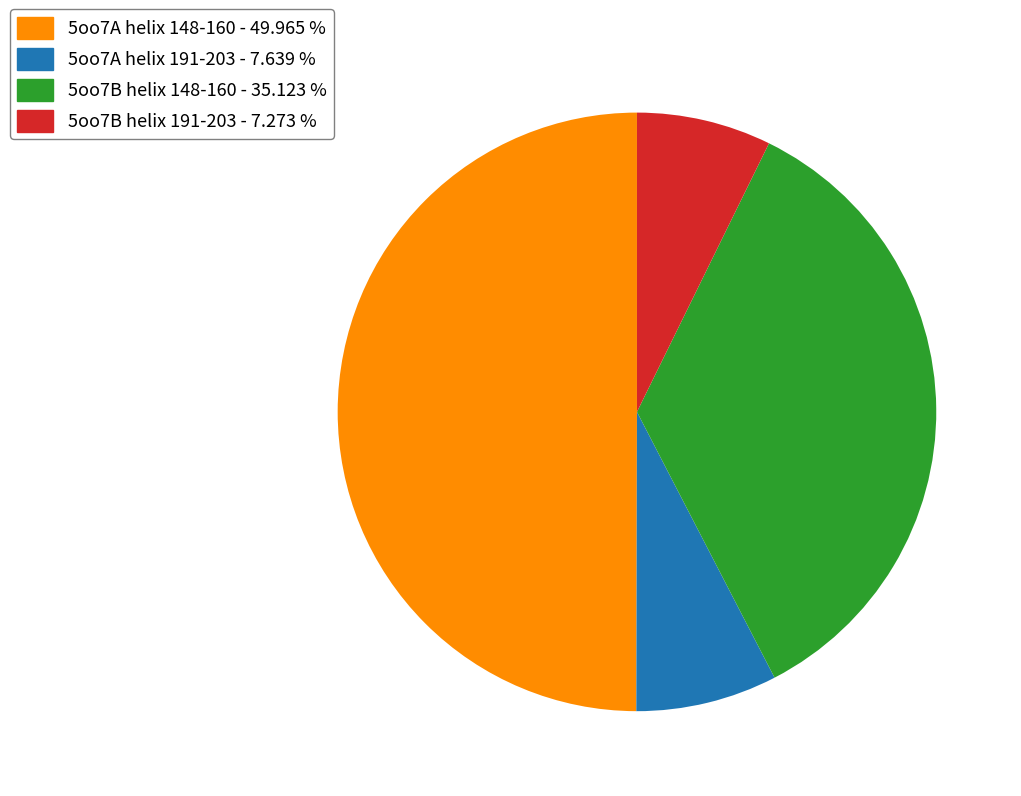

What is the largest slice in the pie chart?

5oo7A helix 148-160